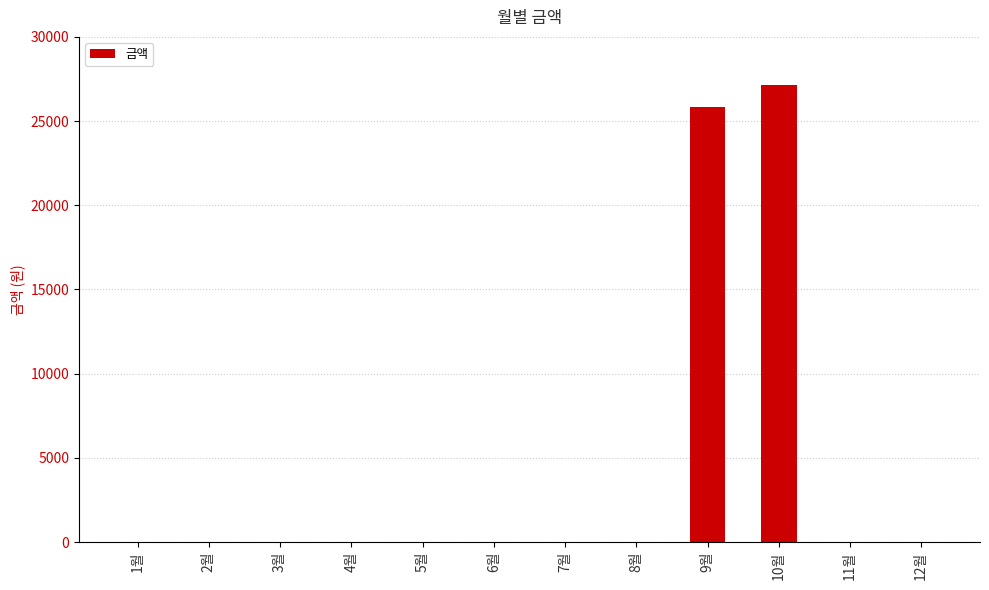

True or false: the data shows 6961 at 9월.

False